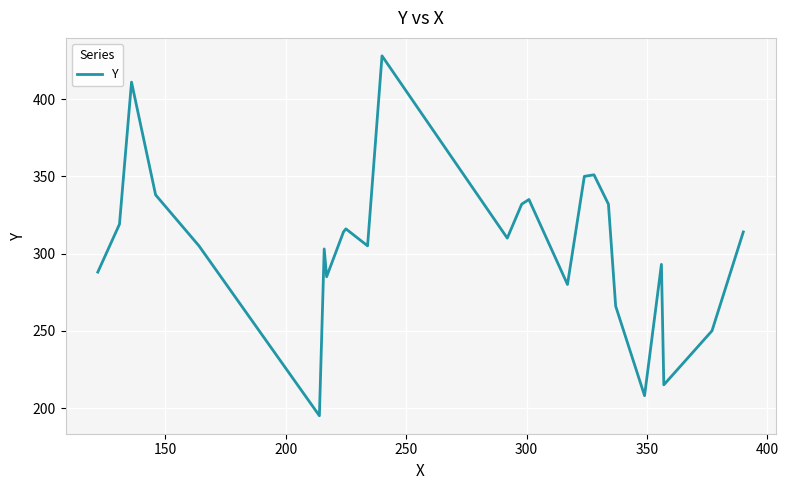

What is the maximum value shown in the chart?

428